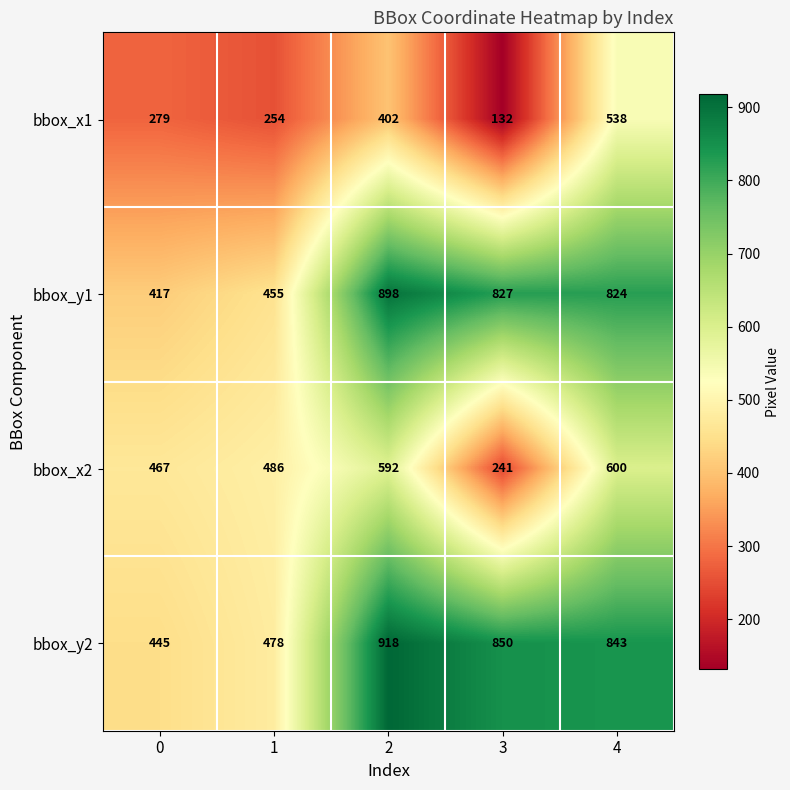

What is the difference between the highest and lowest values at 0?

188